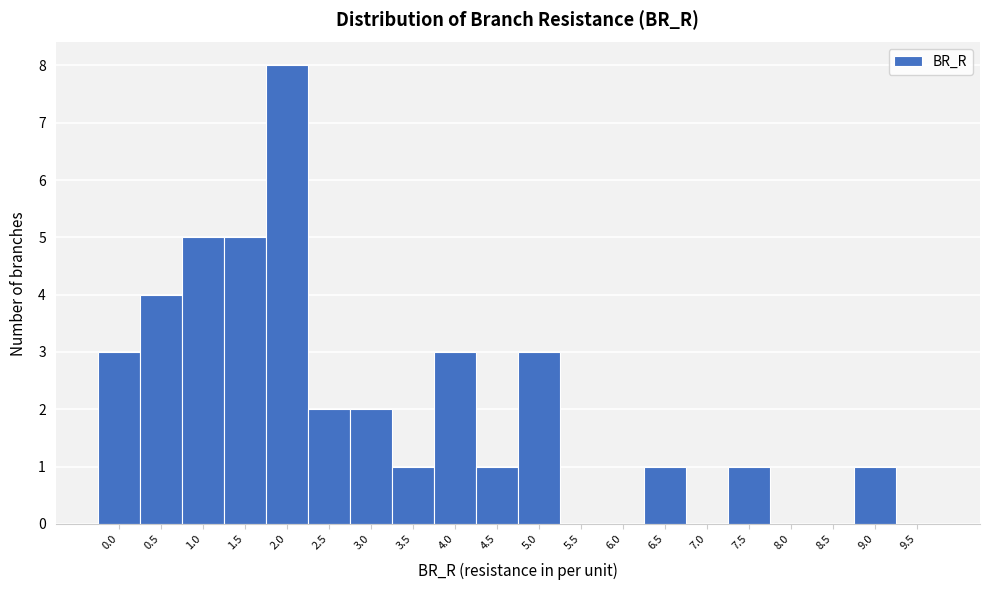

Reading left to right, transcribe all the data shown in this chart.

0.0=3	0.5=4	1.0=5	1.5=5	2.0=8	2.5=2	3.0=2	3.5=1	4.0=3	4.5=1	5.0=3	5.5=0	6.0=0	6.5=1	7.0=0	7.5=1	8.0=0	8.5=0	9.0=1	9.5=0